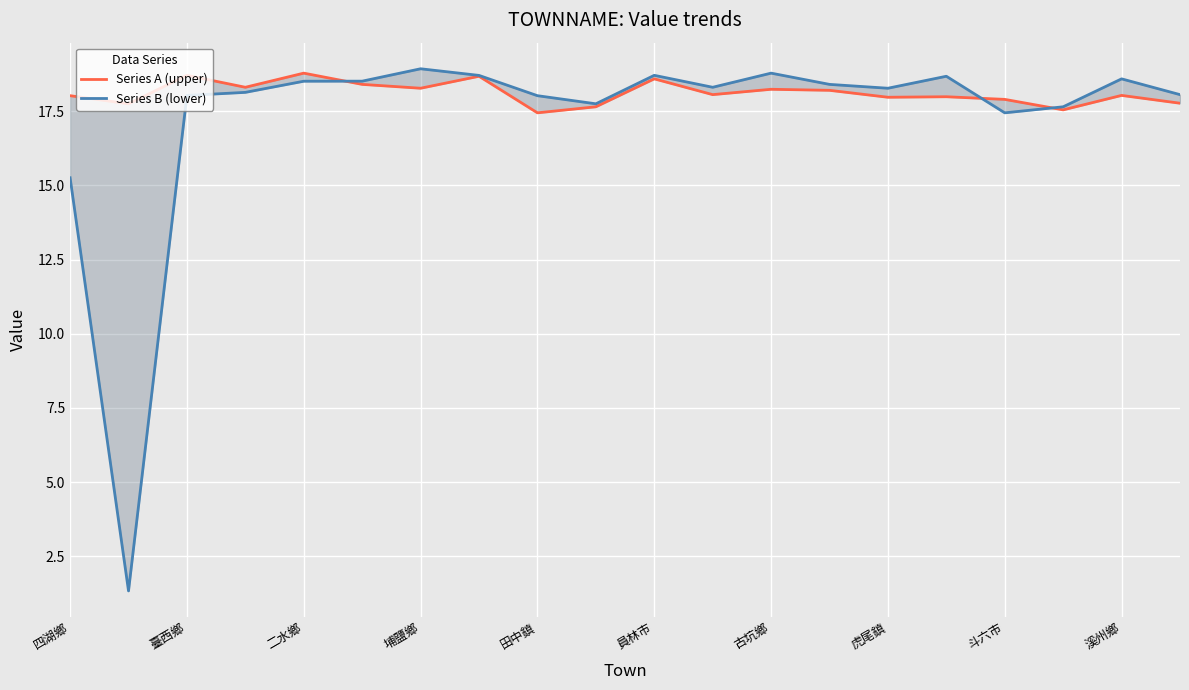

At how many categories does at least one series exceed 17?

20